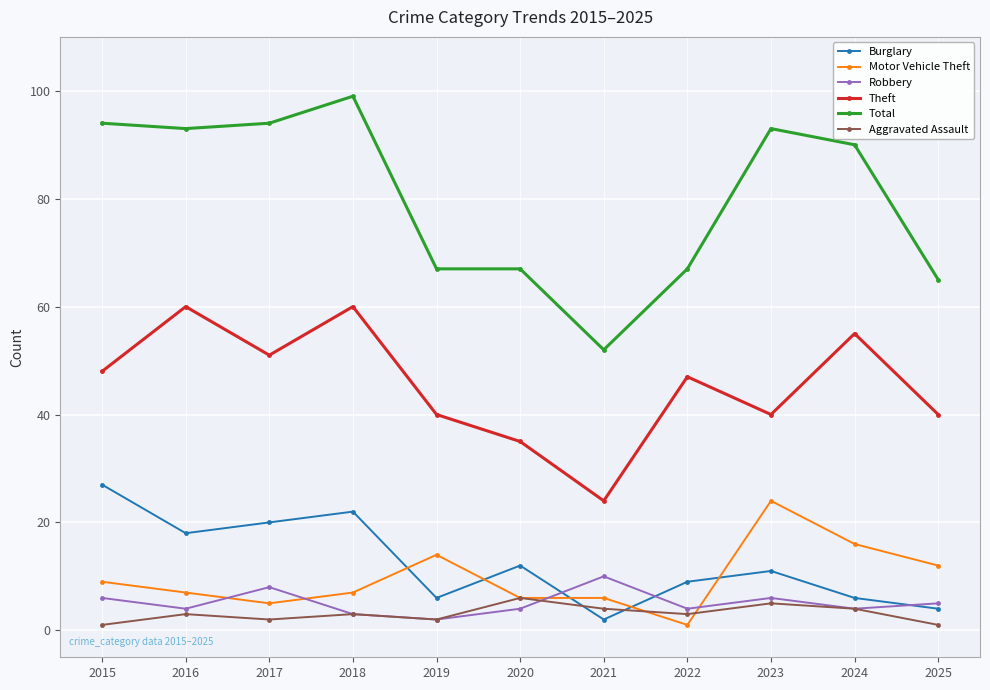

What is the difference between the highest and lowest values at 2020?

63